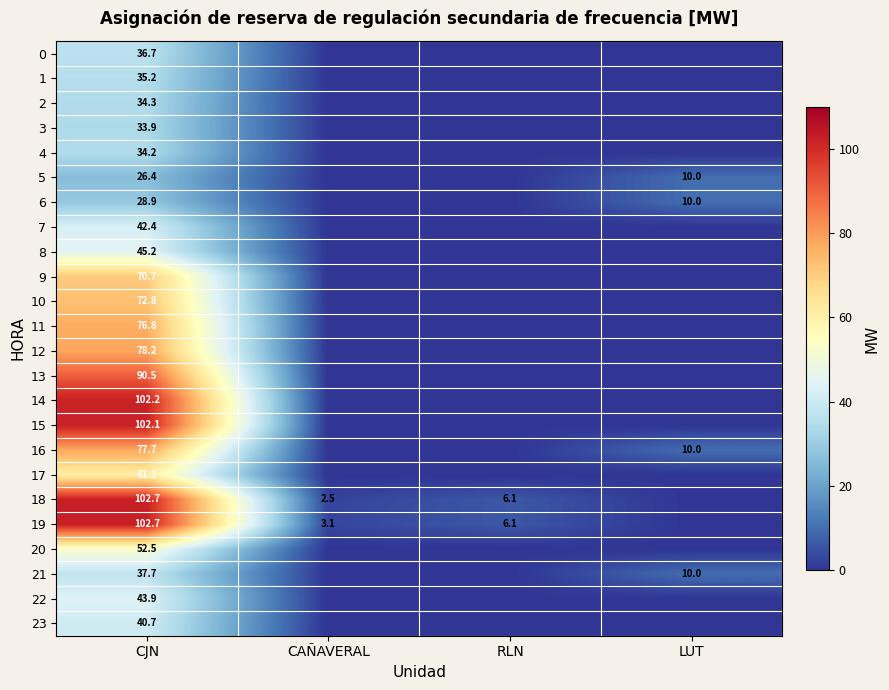

What is the difference between the highest and lowest values at CJN?

76.3